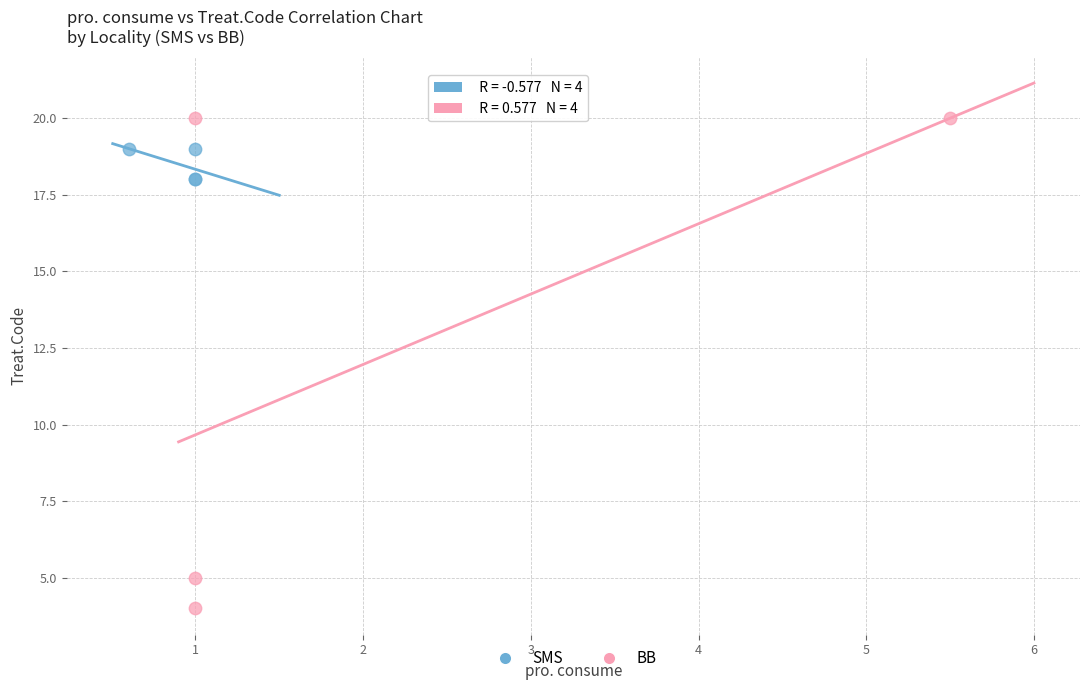

Which series has the largest Y range (max minus min)?

BB